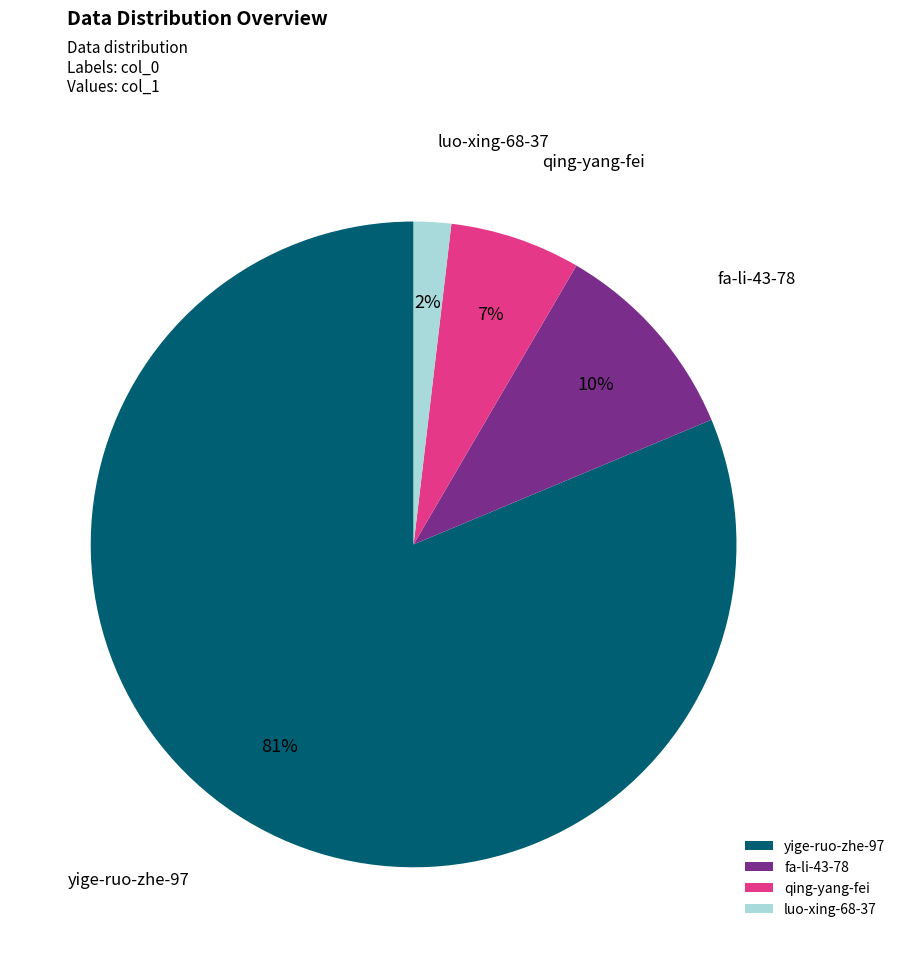

Which slice is the smallest?

luo-xing-68-37